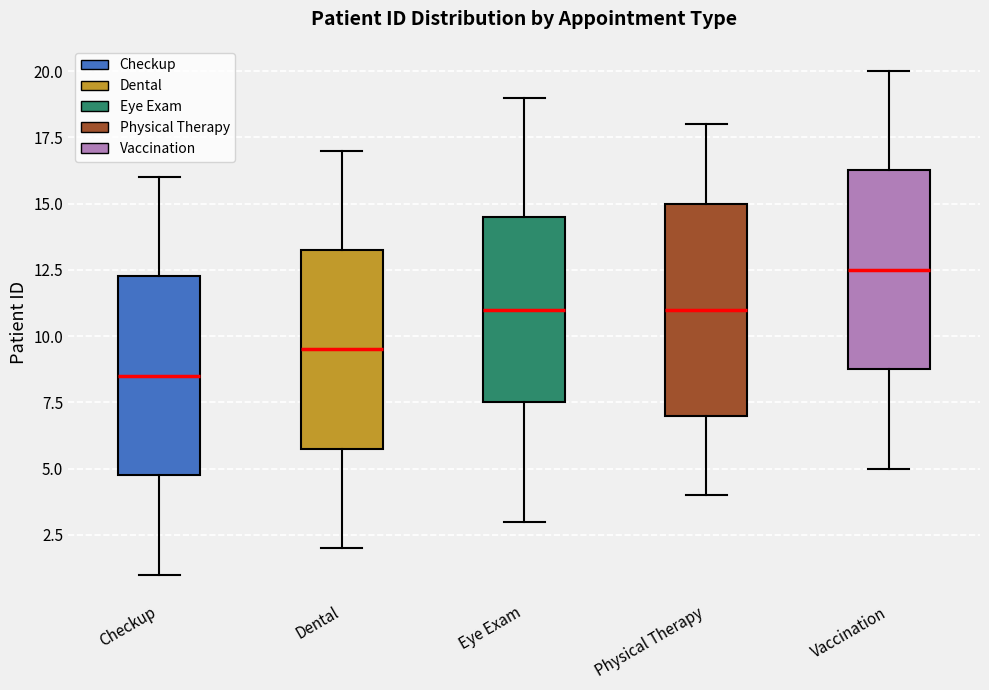

Reading left to right, transcribe this box plot: for each box, give where its median line is, the range the box spans, and where its two whiskers end, as read against the y-axis. The values are not printed on the chart, so give them approximately, as read against the axis.

Checkup: median 8.5, box 5.0 to 12.5, whiskers 1.0 to 16.0
Dental: median 9.5, box 6.0 to 13.5, whiskers 2.0 to 17.0
Eye Exam: median 11.0, box 7.5 to 14.5, whiskers 3.0 to 19.0
Physical Therapy: median 11.0, box 7.0 to 15.0, whiskers 4.0 to 18.0
Vaccination: median 12.5, box 9.0 to 16.5, whiskers 5.0 to 20.0